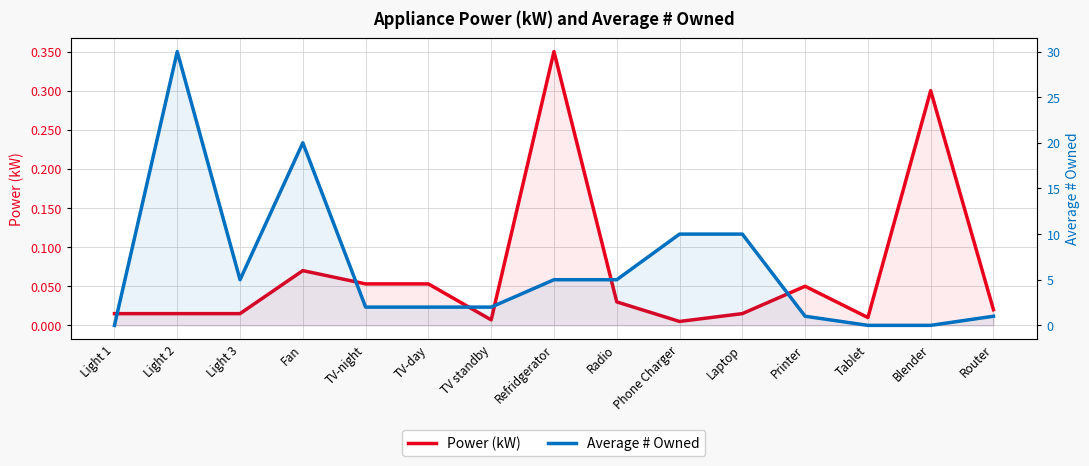

Count the number of categories in the chart.

15